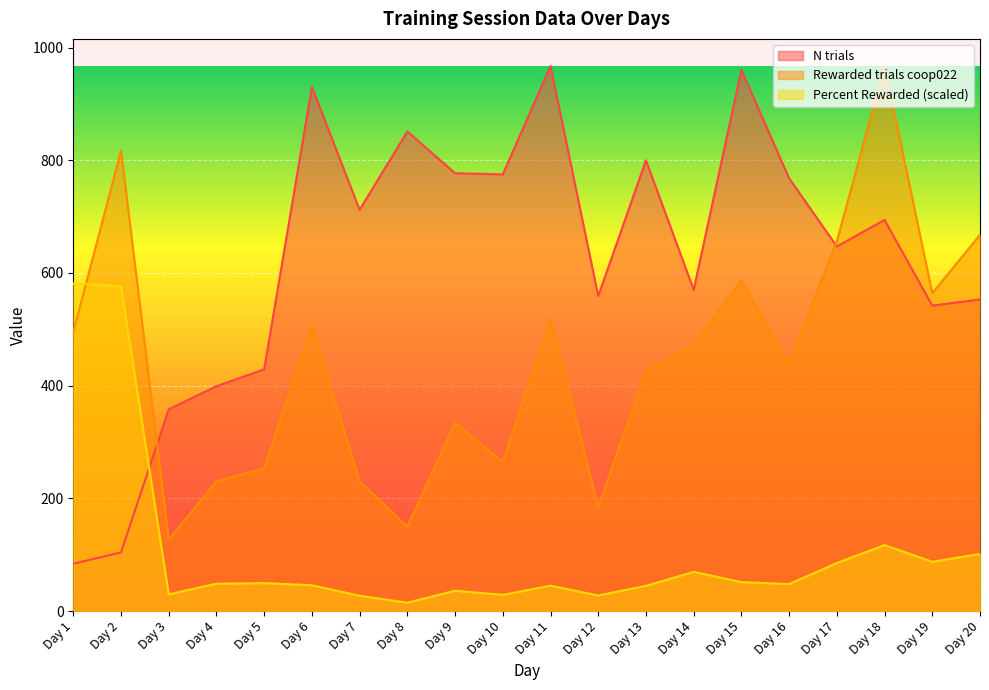

Rank the categories by N trials value from highest to lowest.

Day 11, Day 15, Day 6, Day 8, Day 13, Day 9, Day 10, Day 16, Day 7, Day 18, Day 17, Day 14, Day 12, Day 20, Day 19, Day 5, Day 4, Day 3, Day 2, Day 1